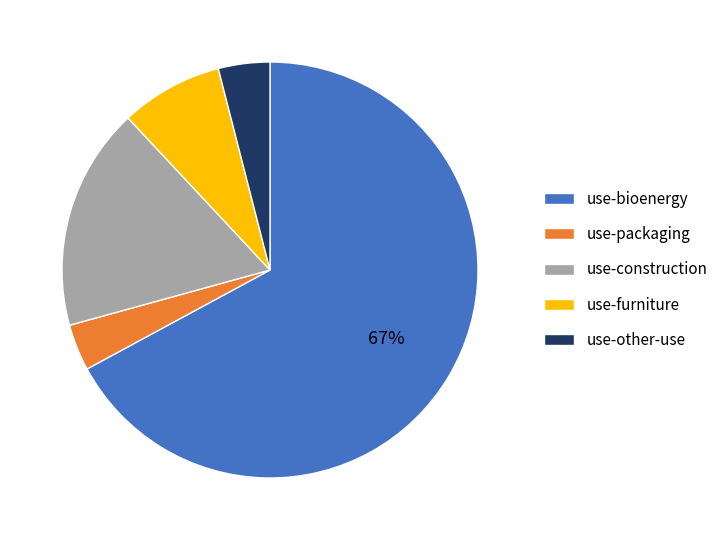

To the nearest percent, what percentage of the pie is use-construction?

17%